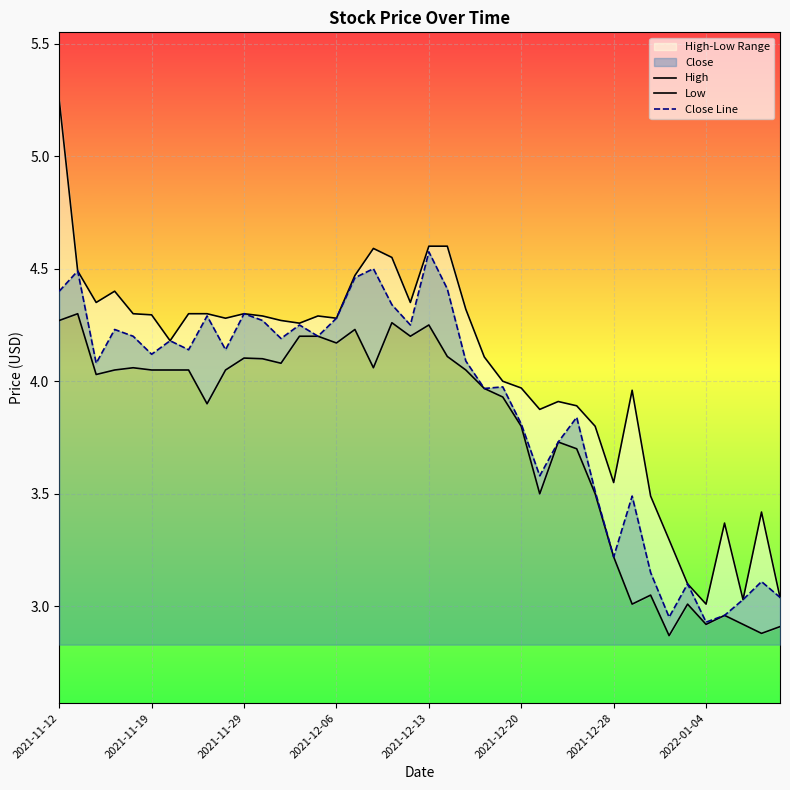

Is the value of Close Line at 14 greater than the value of High at 22?

No